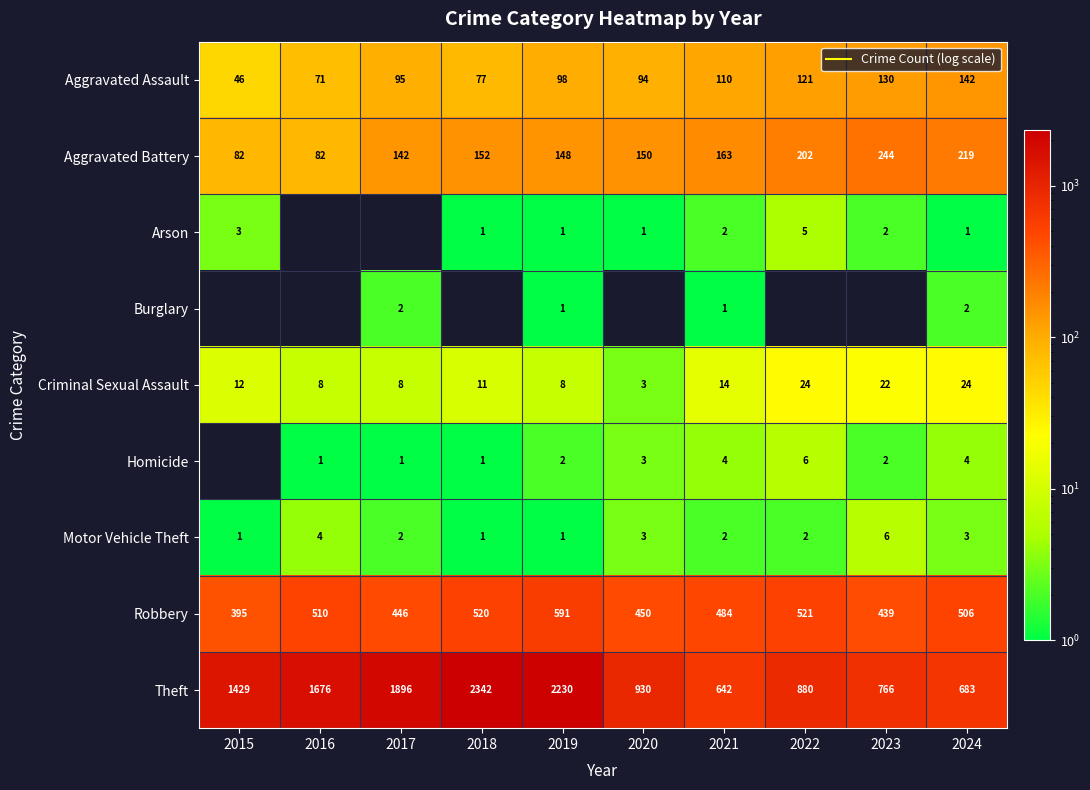

What is the sum of all Robbery values?

4862